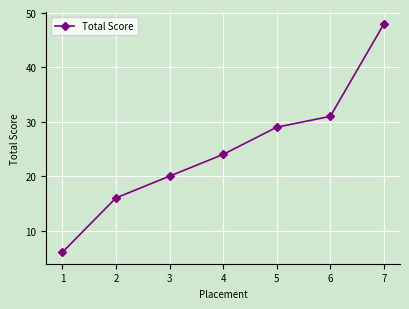

Is this an area chart (filled region under the line)?

No